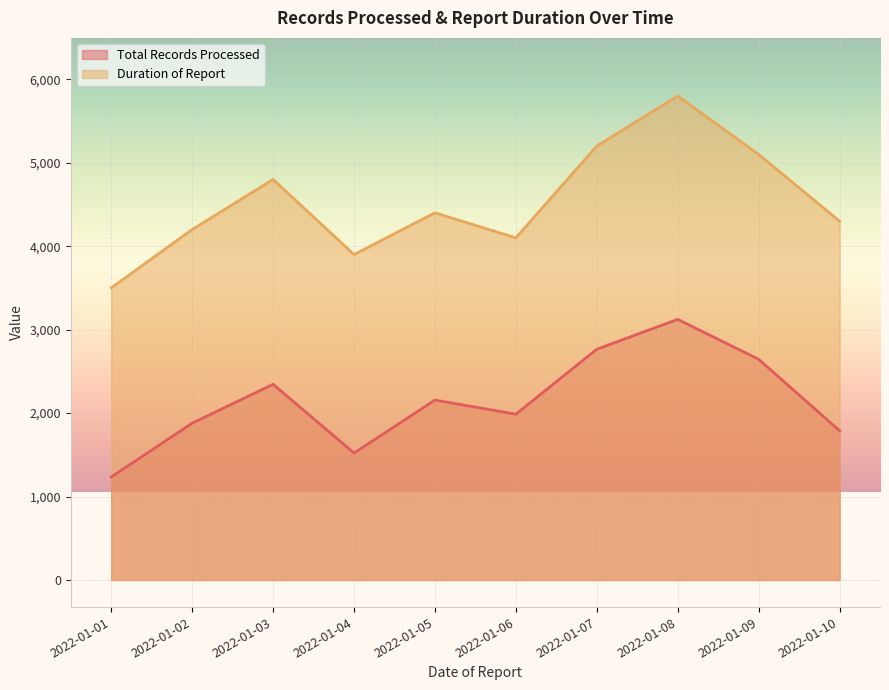

What is the difference between the second highest and second lowest values in the Duration of Report series?

1300